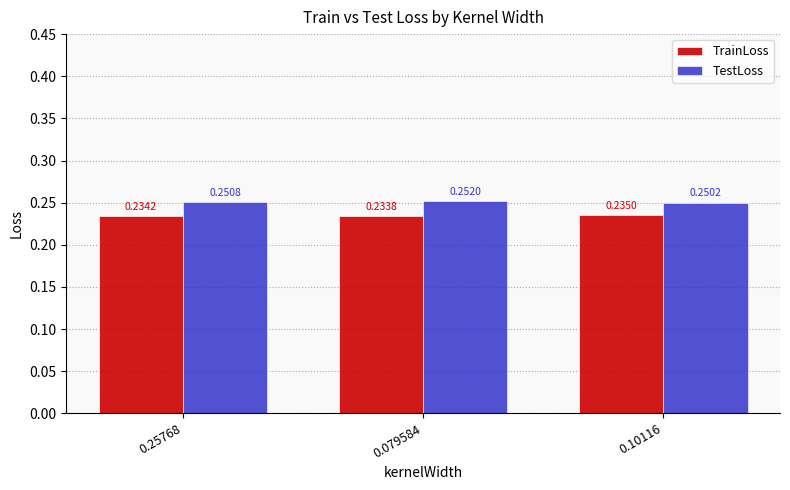

Which series has the largest range (max minus min)?

TestLoss